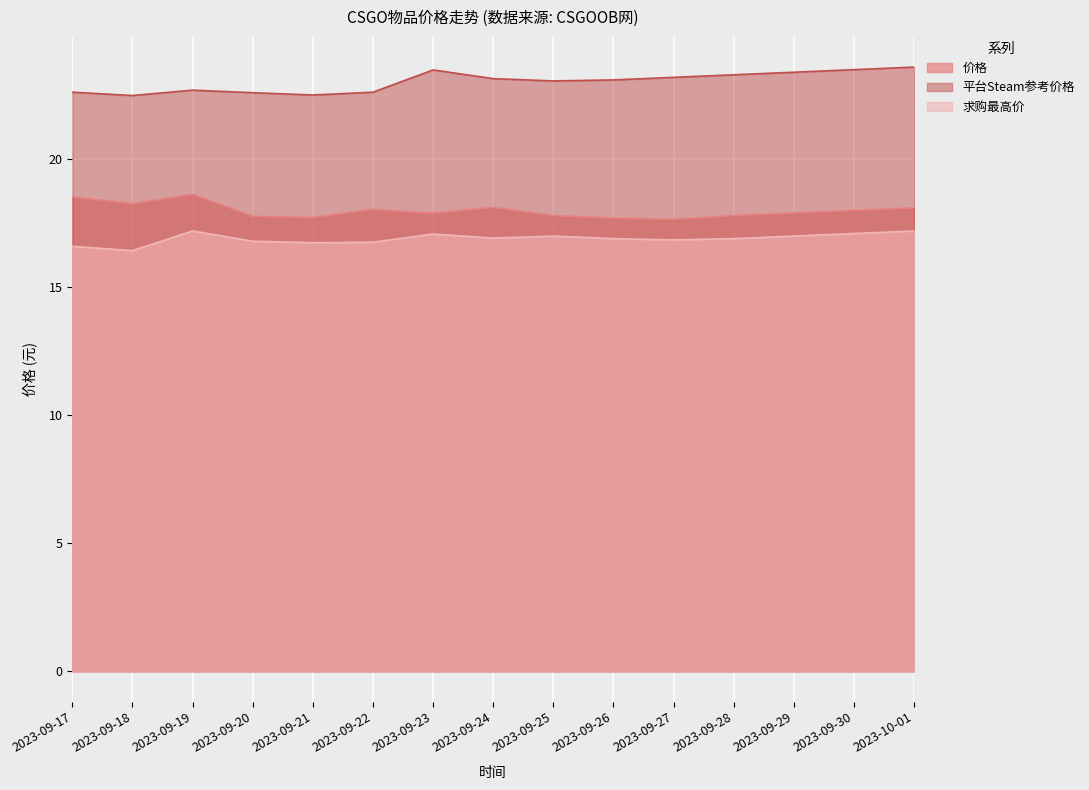

Rank the series by their average value, from lowest to highest.

求购最高价, 价格, 平台Steam参考价格